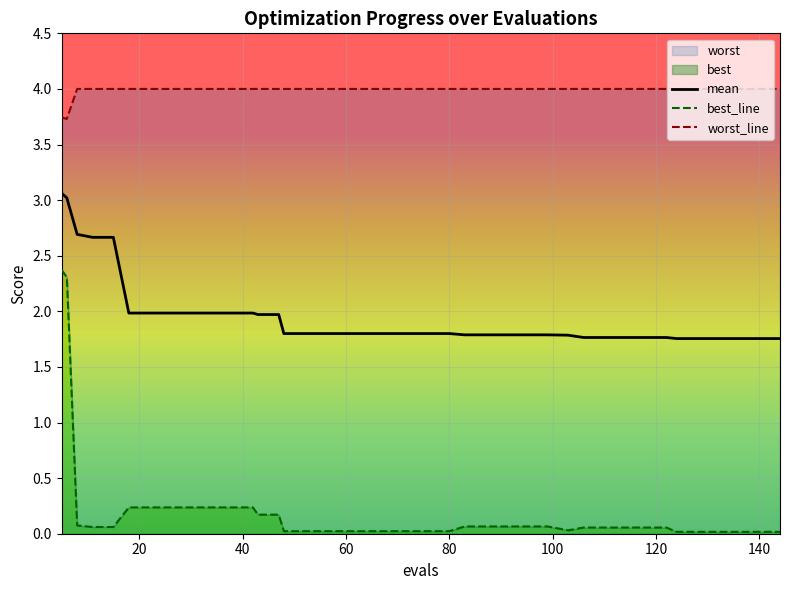

At how many categories does at least one series exceed 2?

40